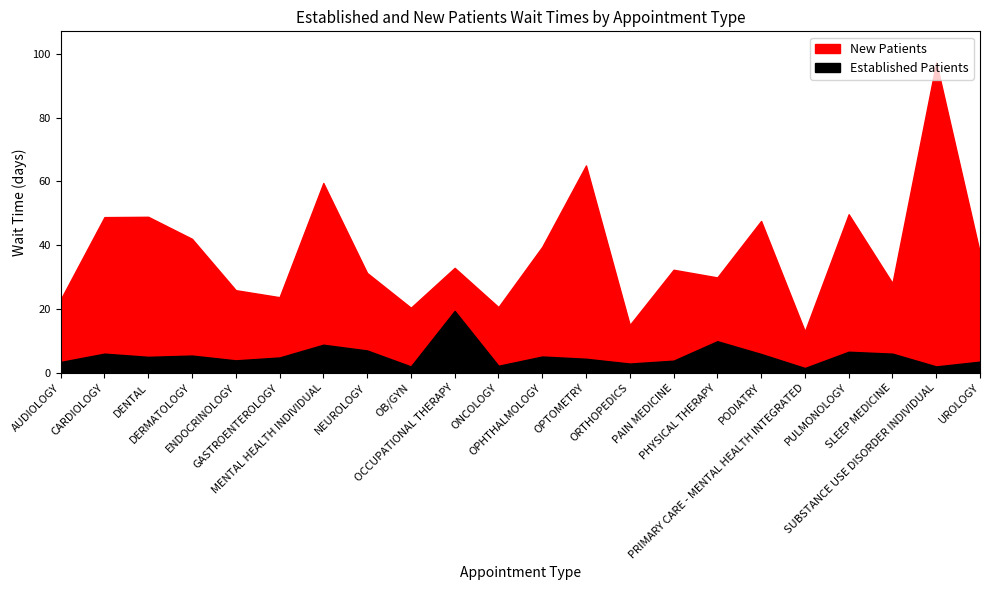

In EstablishedPatients, how many points are lower than both neighbors (excluding endpoints)?

7